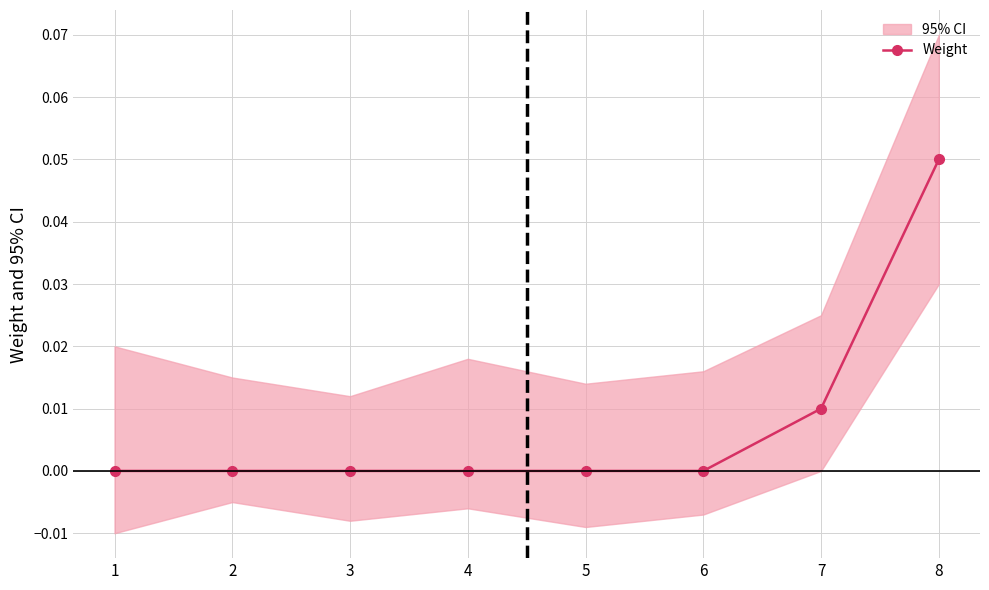

Rank the categories by value from highest to lowest.

8, 7, 1, 2, 3, 4, 5, 6